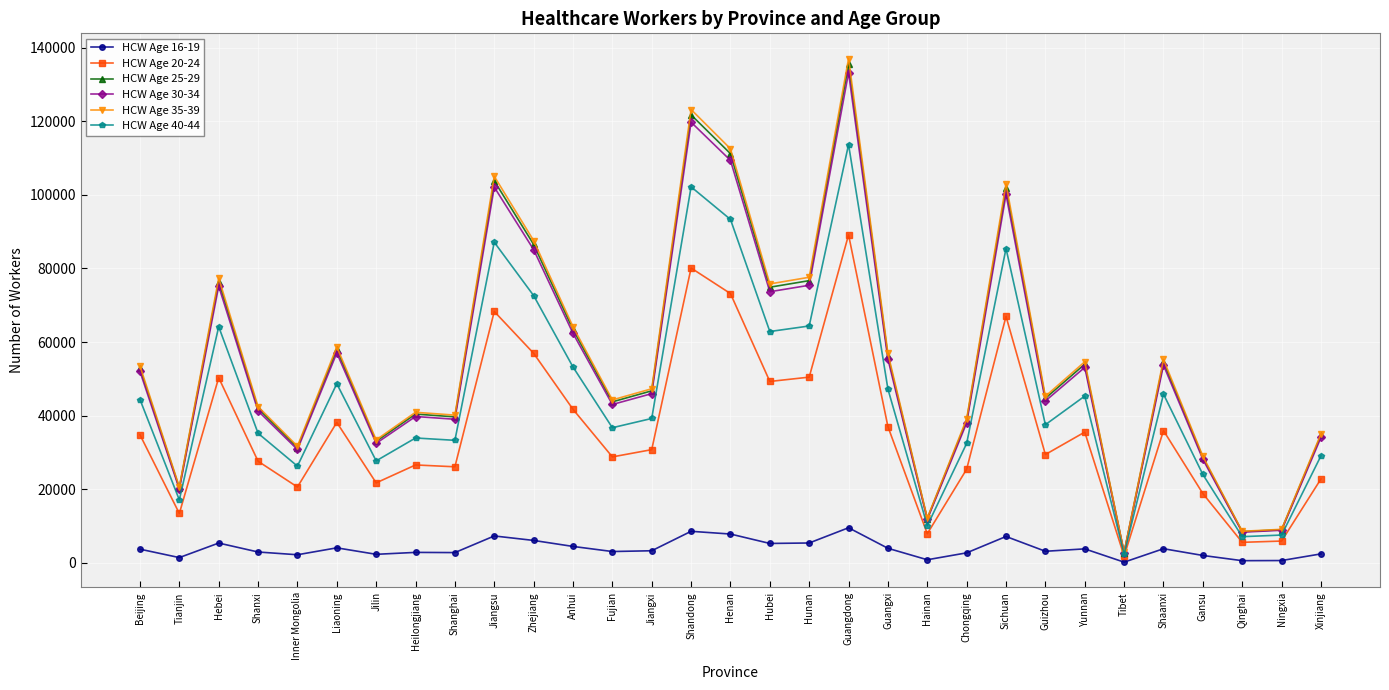

Is it true that HCW Age 30-34 equals 179842.1 at Jiangsu?

False